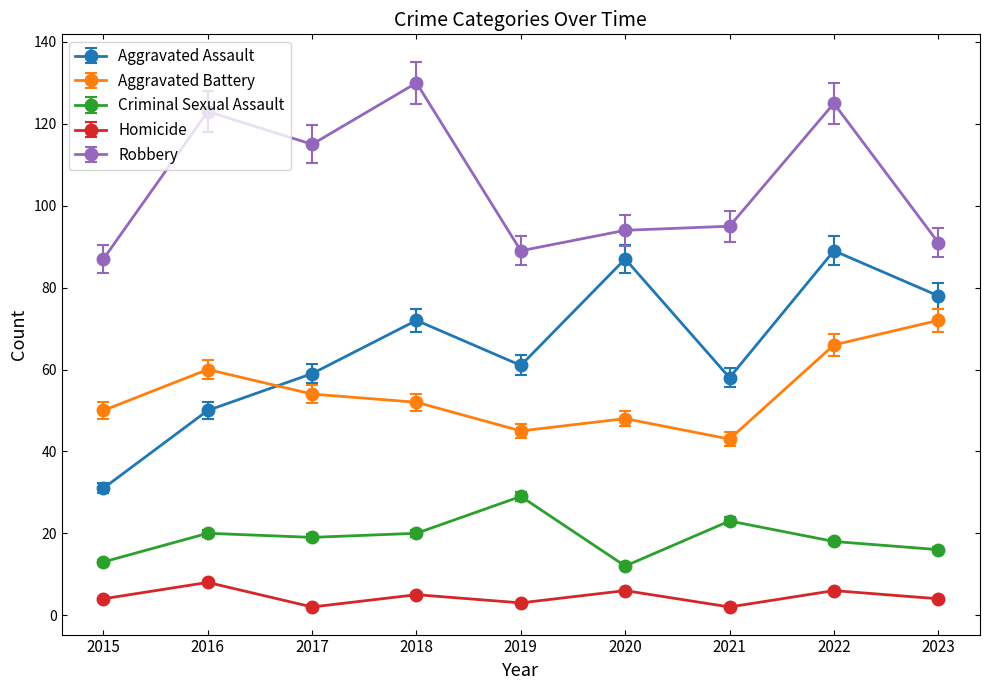

What is the approximate value of Homicide at 2016?

8